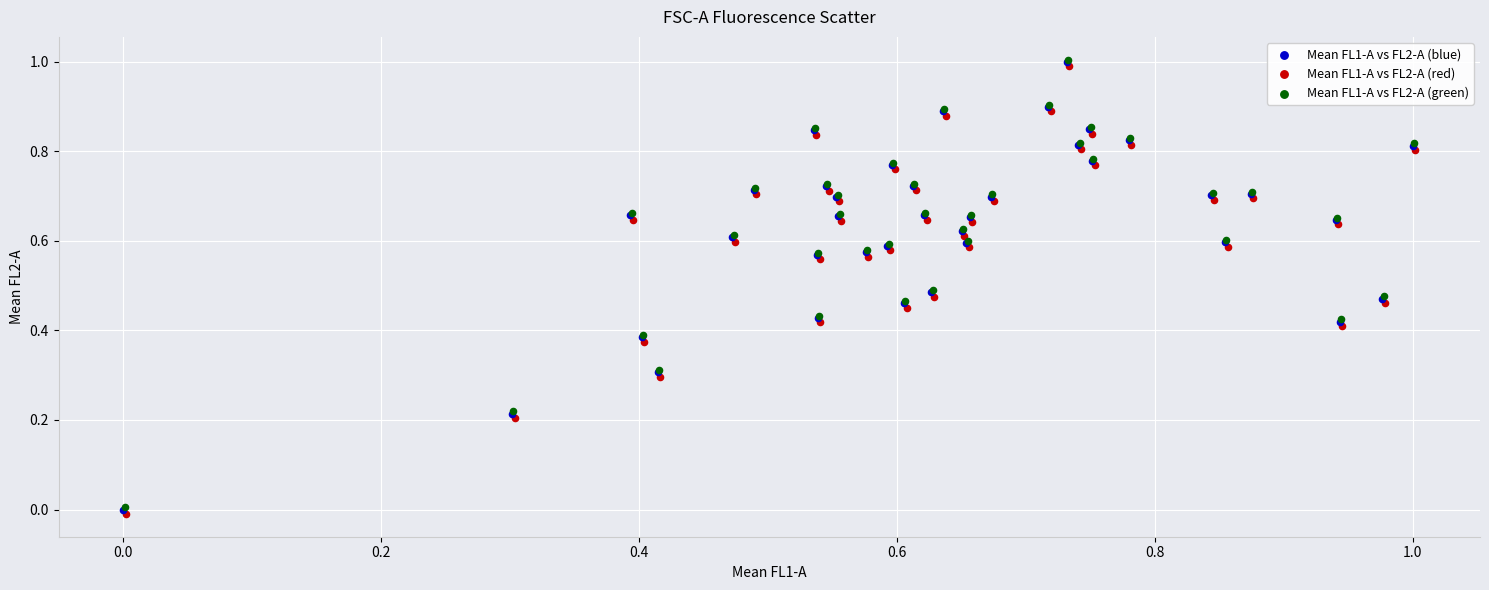

What are all the series names shown in the legend?

Mean FL1-A vs FL2-A (blue), Mean FL1-A vs FL2-A (red), Mean FL1-A vs FL2-A (green)